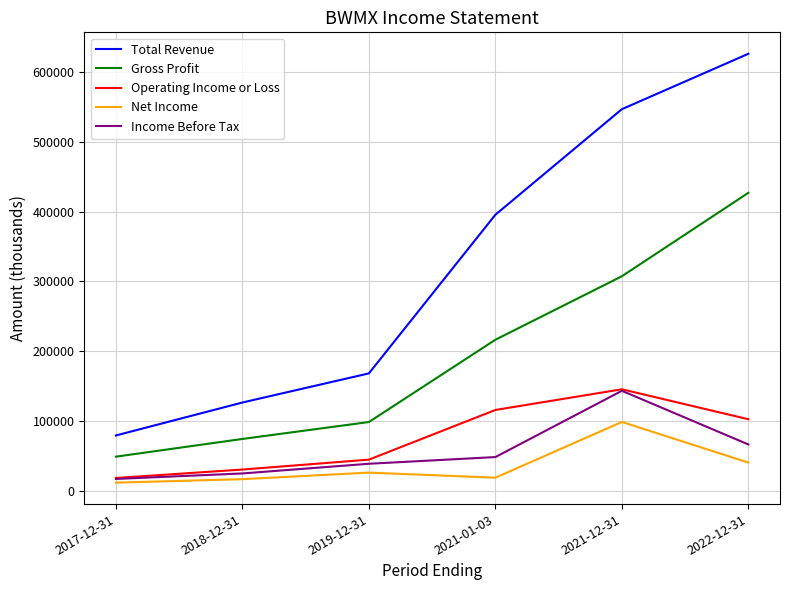

At 2018-12-31, list the series in order from smallest to largest.

Net Income, Income Before Tax, Operating Income or Loss, Gross Profit, Total Revenue